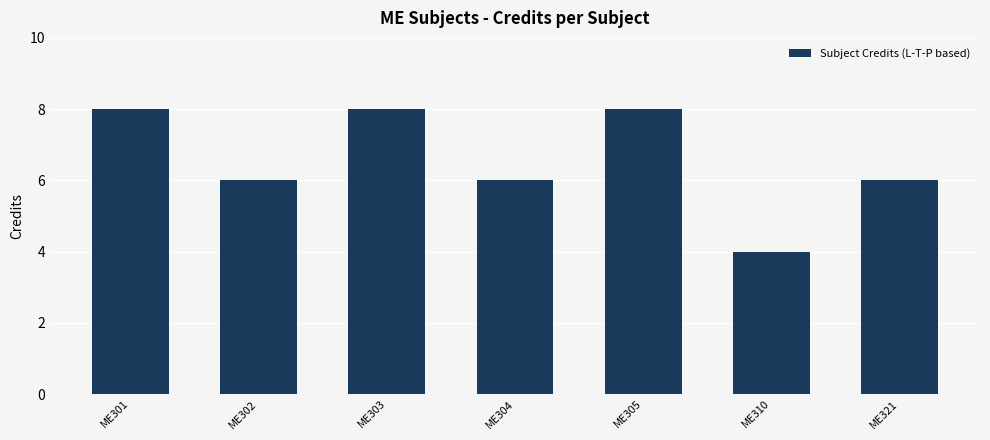

How many distinct data groups are displayed?

1